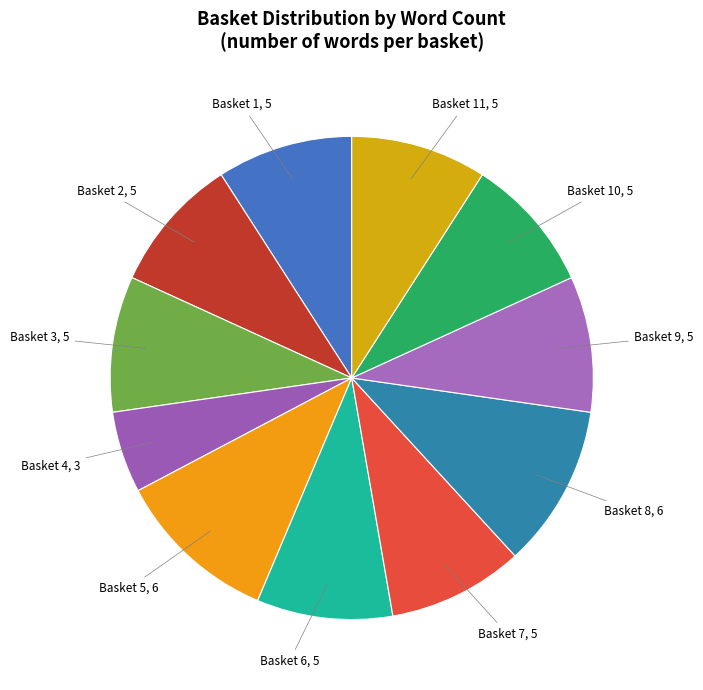

Between Basket 6 and Basket 5, which is larger?

Basket 5